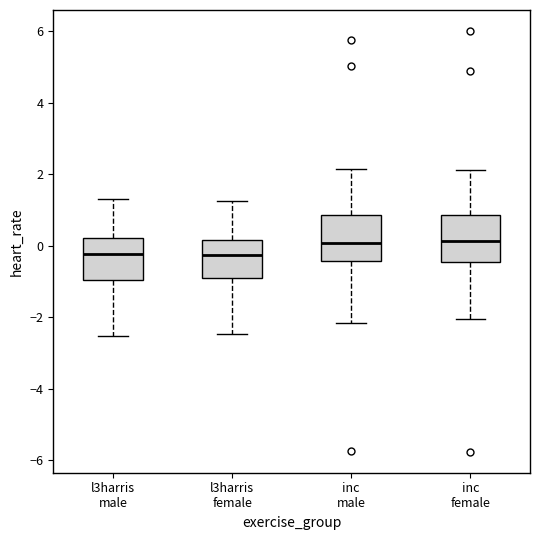

Where does the lower whisker of the box for inc female end on the y-axis? The values are not printed on the chart, so give them approximately, as read against the axis.

-2.0